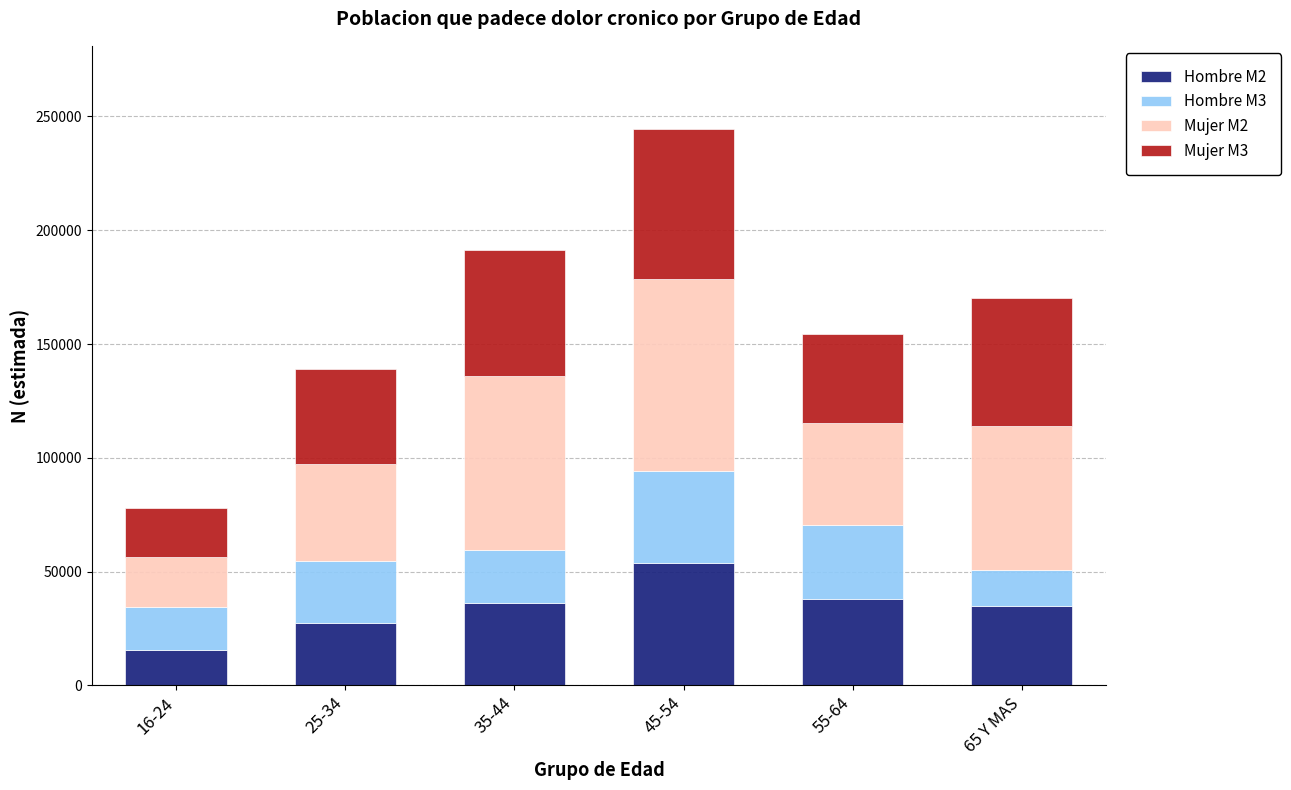

At which category is the sum across all series the highest?

45-54